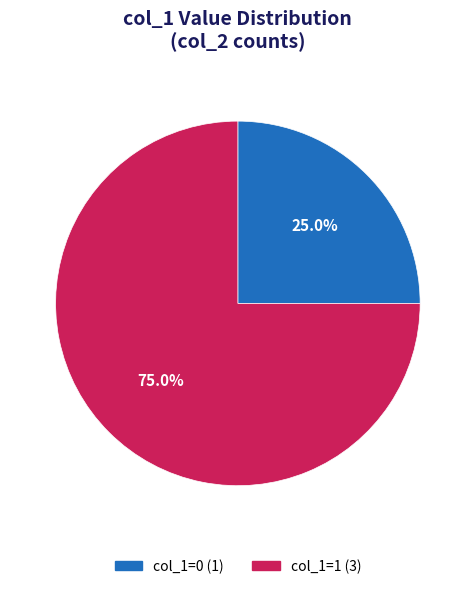

To the nearest percent, what is the average slice percentage?

50%